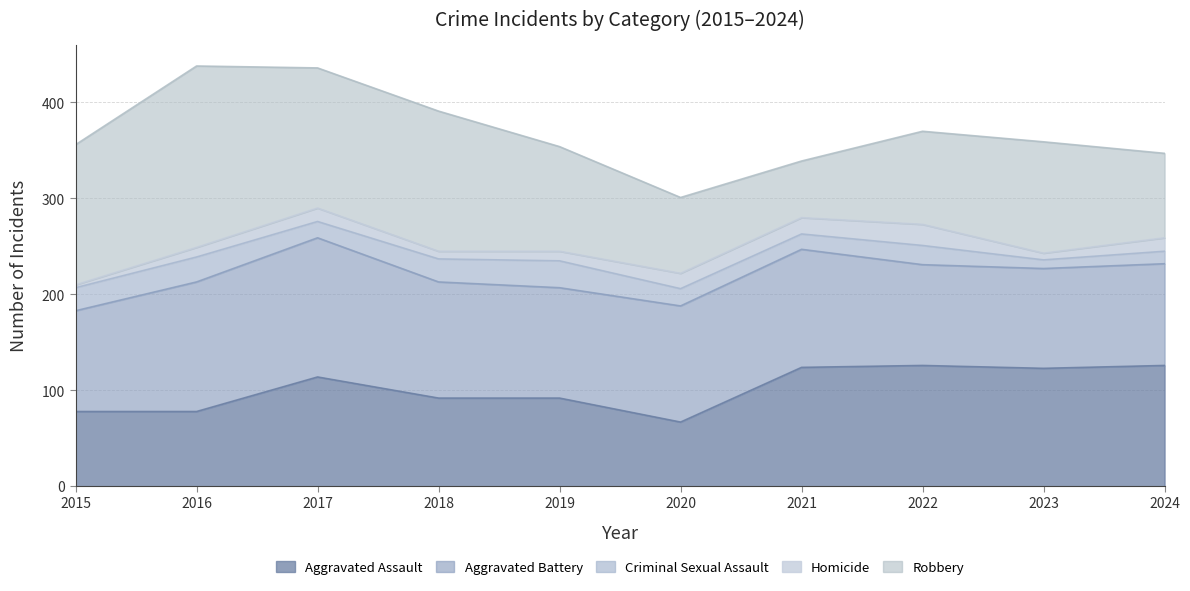

Does the chart display data point markers on the line(s)?

No